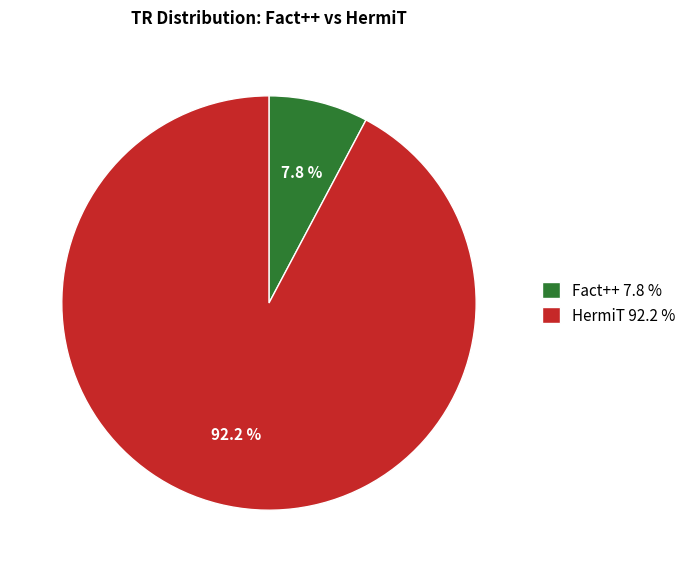

The Fact++ slice represents 8% of the pie. True or false?

True